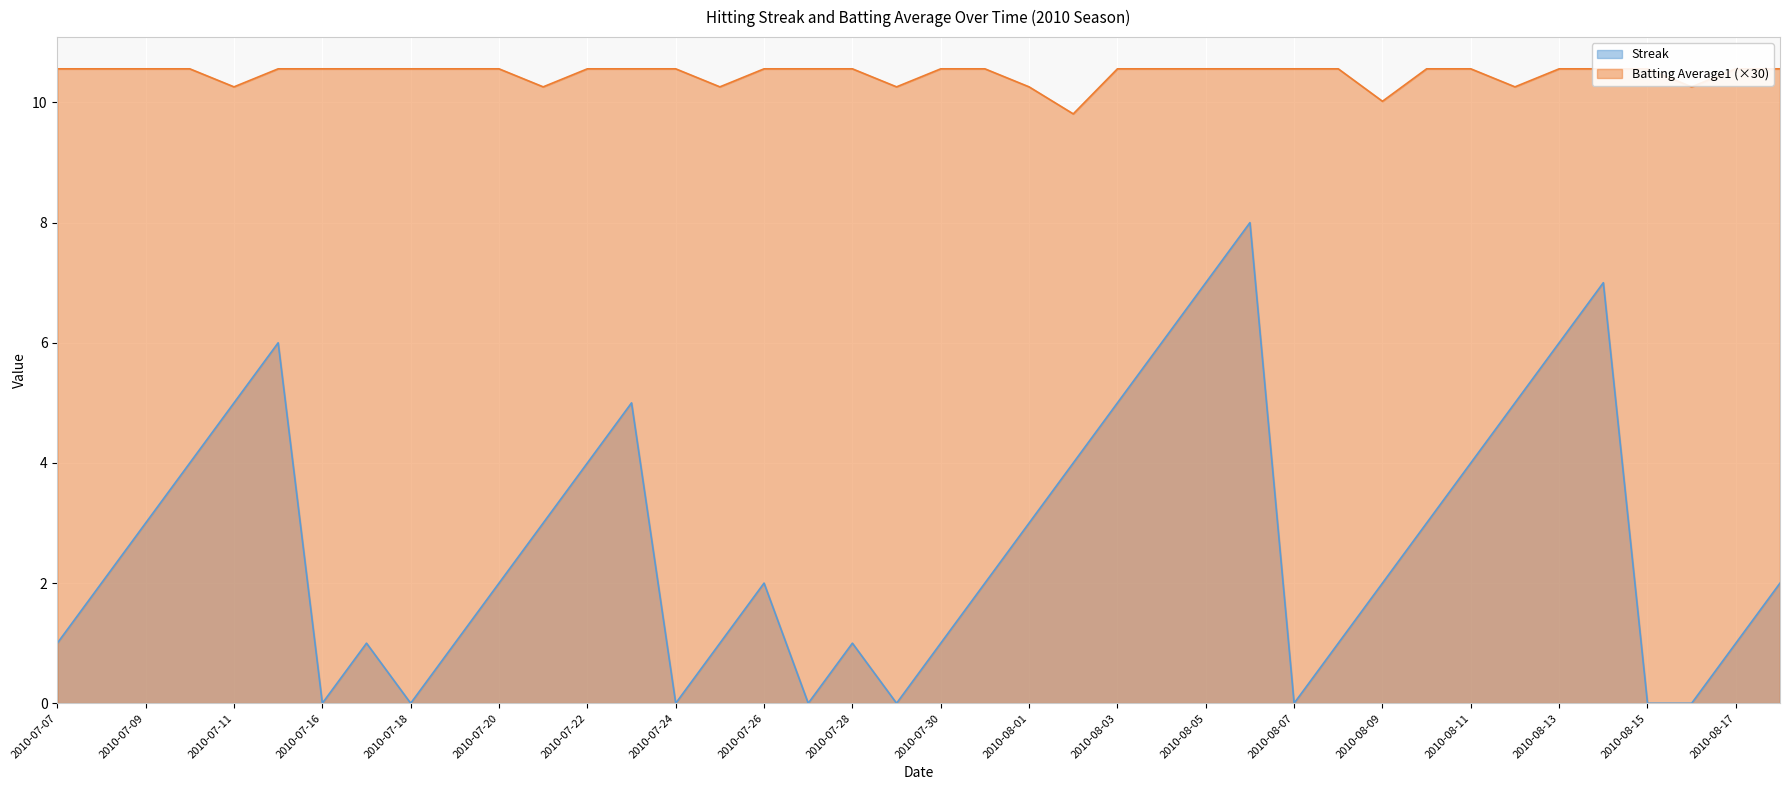

List the series in order of their peak value, lowest first.

streak, batting_average1